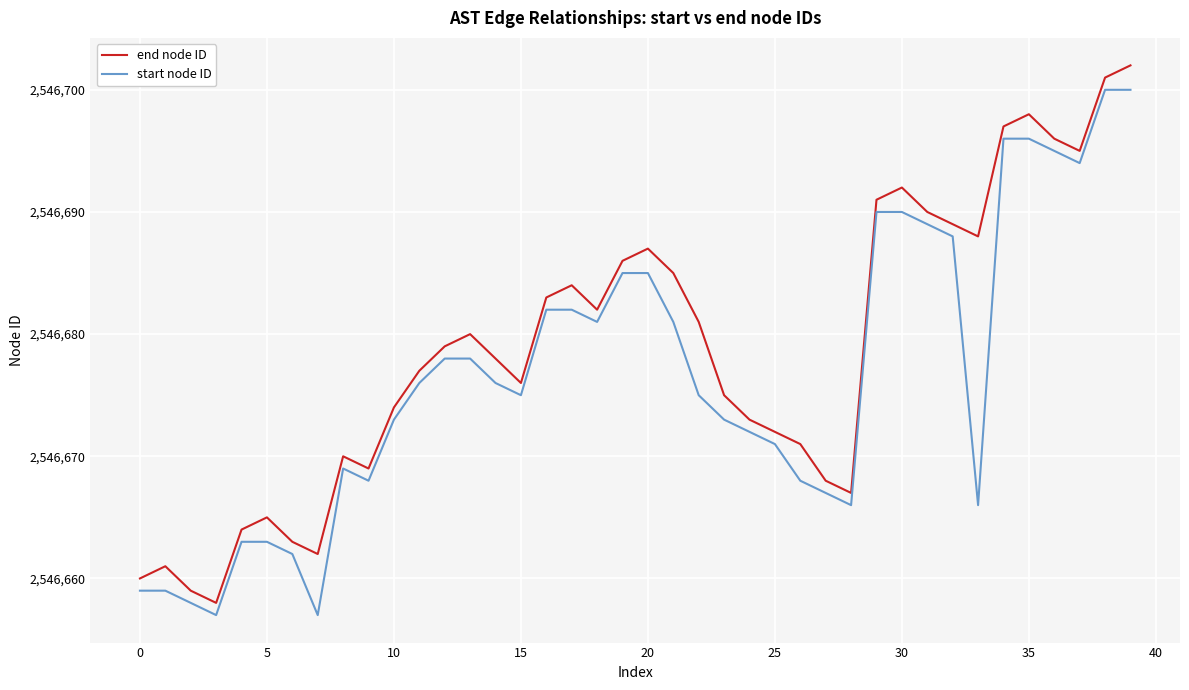

Which series has the largest total across all categories?

end node ID